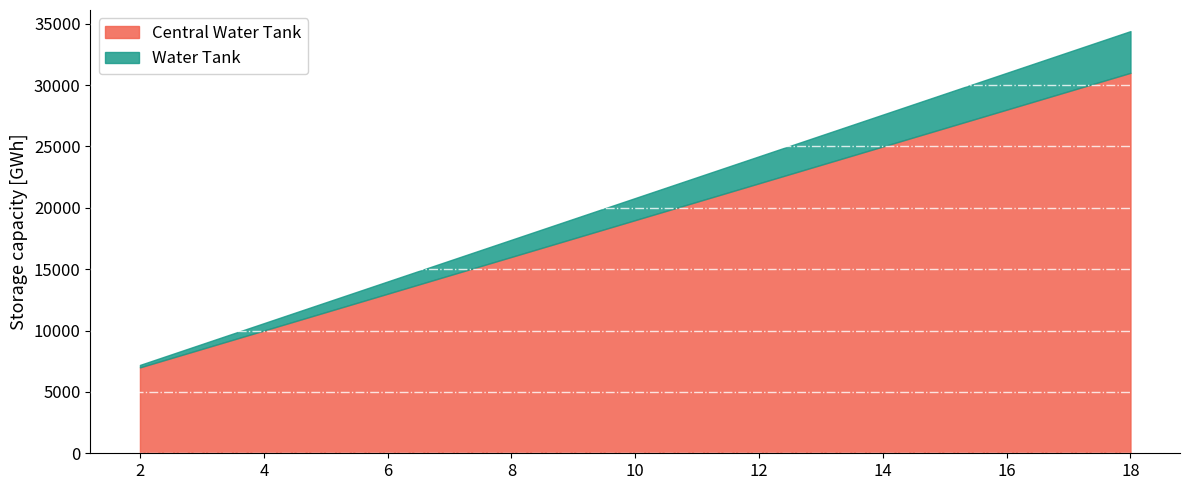

At which category is the sum across all series the highest?

18